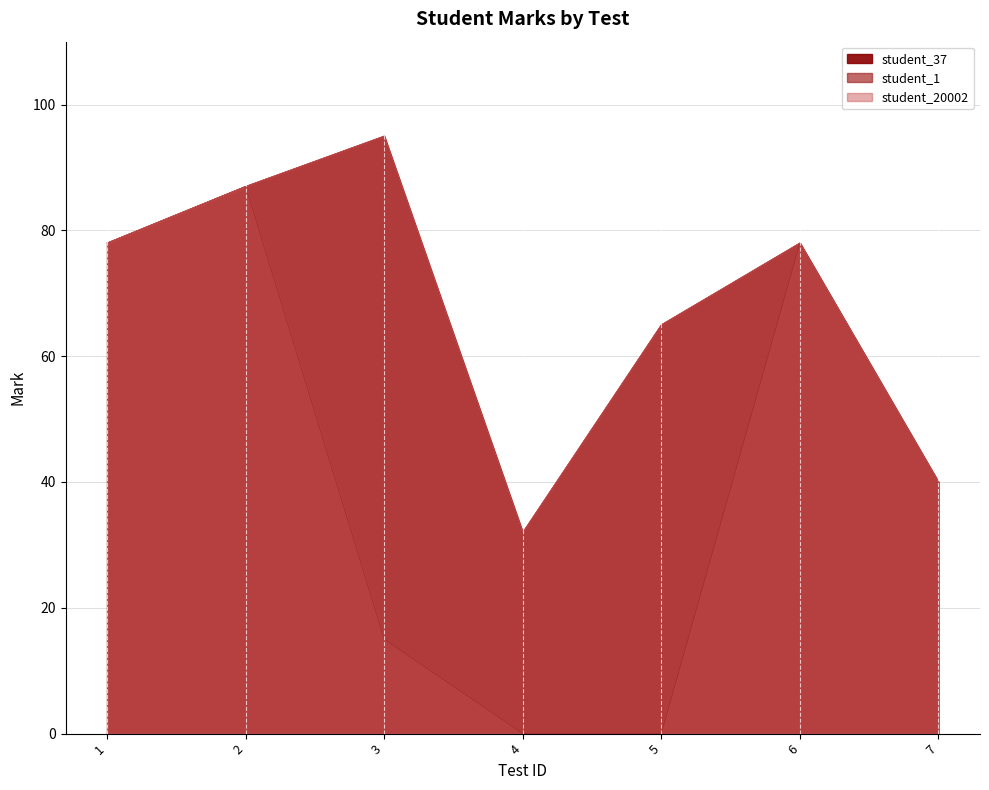

How many lines are shown in the chart?

3